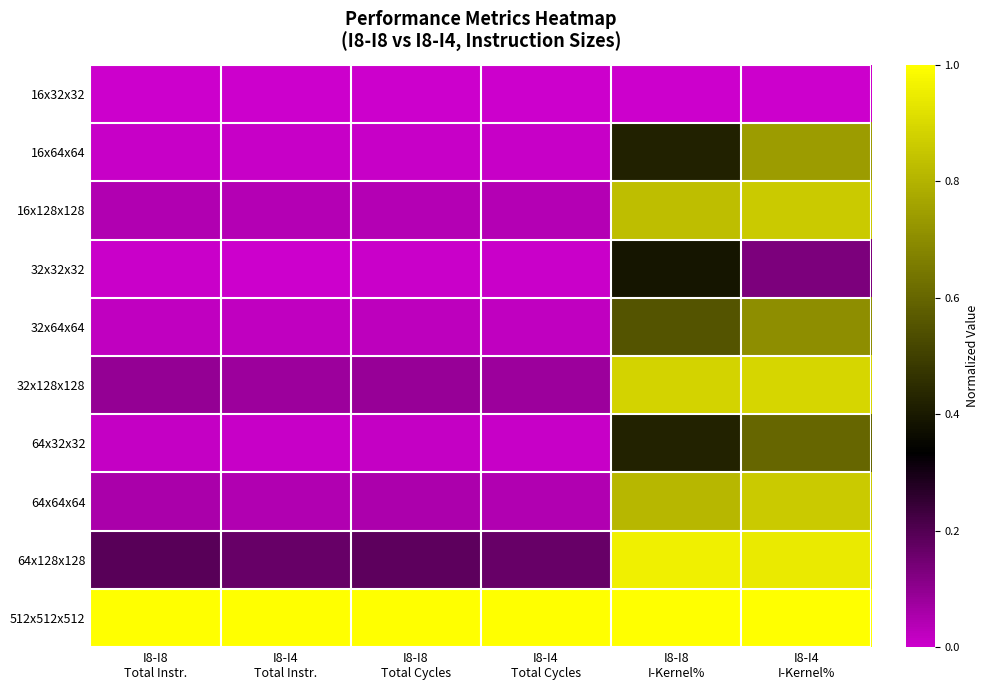

Reading left to right, what are all the values shown in this chart?

16x32x32: I8-I8
Total Instr.=0.0	I8-I4
Total Instr.=0.0	I8-I8
Total Cycles=0.0	I8-I4
Total Cycles=0.0	I8-I8
I-Kernel%=0.0	I8-I4
I-Kernel%=0.0
16x64x64: I8-I8
Total Instr.=0.0	I8-I4
Total Instr.=0.0	I8-I8
Total Cycles=0.0	I8-I4
Total Cycles=0.0	I8-I8
I-Kernel%=0.4	I8-I4
I-Kernel%=0.7
16x128x128: I8-I8
Total Instr.=0.0	I8-I4
Total Instr.=0.0	I8-I8
Total Cycles=0.0	I8-I4
Total Cycles=0.0	I8-I8
I-Kernel%=0.8	I8-I4
I-Kernel%=0.9
32x32x32: I8-I8
Total Instr.=0.0	I8-I4
Total Instr.=0.0	I8-I8
Total Cycles=0.0	I8-I4
Total Cycles=0.0	I8-I8
I-Kernel%=0.4	I8-I4
I-Kernel%=0.1
32x64x64: I8-I8
Total Instr.=0.0	I8-I4
Total Instr.=0.0	I8-I8
Total Cycles=0.0	I8-I4
Total Cycles=0.0	I8-I8
I-Kernel%=0.6	I8-I4
I-Kernel%=0.7
32x128x128: I8-I8
Total Instr.=0.1	I8-I4
Total Instr.=0.1	I8-I8
Total Cycles=0.1	I8-I4
Total Cycles=0.1	I8-I8
I-Kernel%=0.9	I8-I4
I-Kernel%=0.9
64x32x32: I8-I8
Total Instr.=0.0	I8-I4
Total Instr.=0.0	I8-I8
Total Cycles=0.0	I8-I4
Total Cycles=0.0	I8-I8
I-Kernel%=0.4	I8-I4
I-Kernel%=0.6
64x64x64: I8-I8
Total Instr.=0.1	I8-I4
Total Instr.=0.0	I8-I8
Total Cycles=0.1	I8-I4
Total Cycles=0.0	I8-I8
I-Kernel%=0.8	I8-I4
I-Kernel%=0.9
64x128x128: I8-I8
Total Instr.=0.2	I8-I4
Total Instr.=0.2	I8-I8
Total Cycles=0.2	I8-I4
Total Cycles=0.2	I8-I8
I-Kernel%=1.0	I8-I4
I-Kernel%=0.9
512x512x512: I8-I8
Total Instr.=1.0	I8-I4
Total Instr.=1.0	I8-I8
Total Cycles=1.0	I8-I4
Total Cycles=1.0	I8-I8
I-Kernel%=1.0	I8-I4
I-Kernel%=1.0